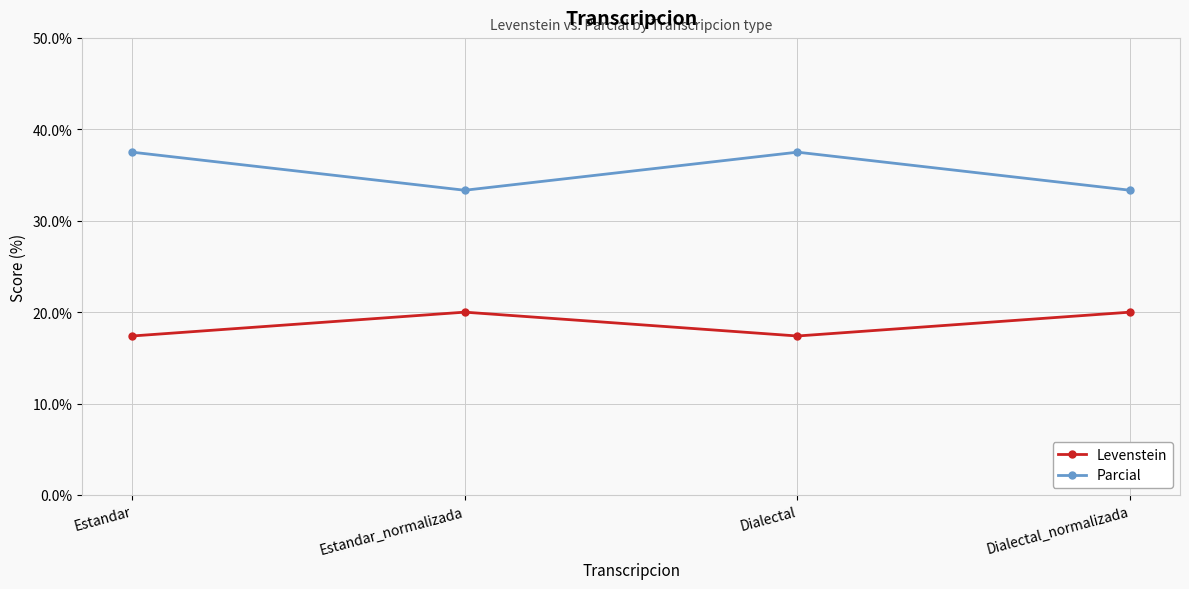

What position from the right is Dialectal_normalizada?

1